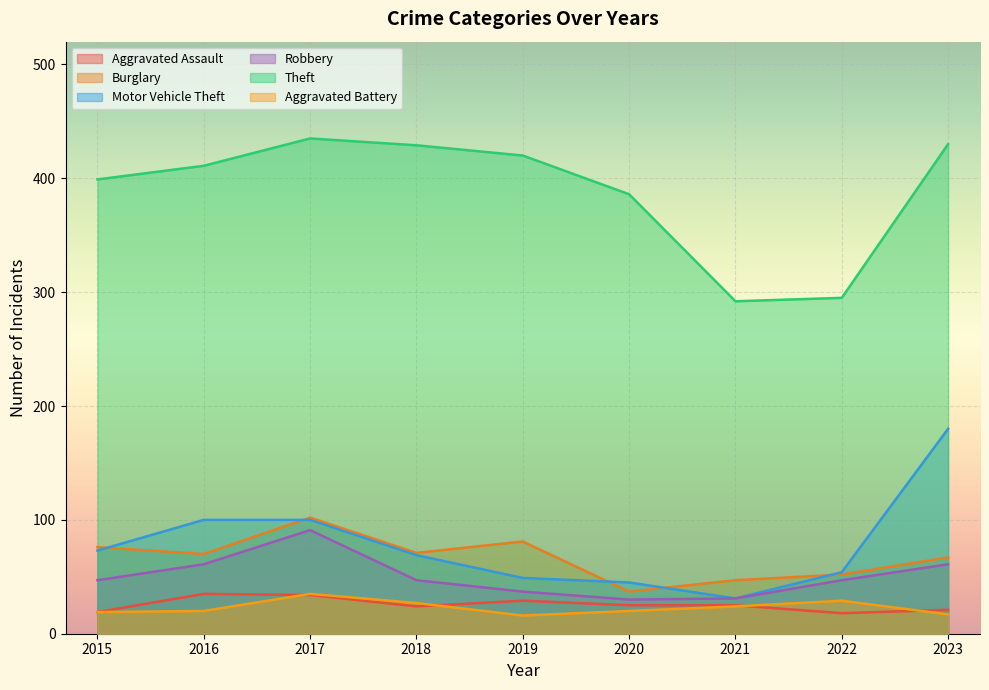

What is the sum of all Theft values?

3497